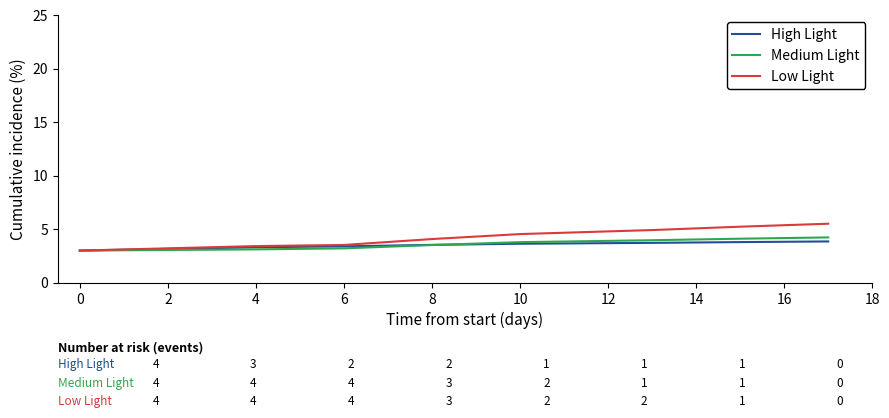

What are all the series names shown in the legend?

High Light, Medium Light, Low Light